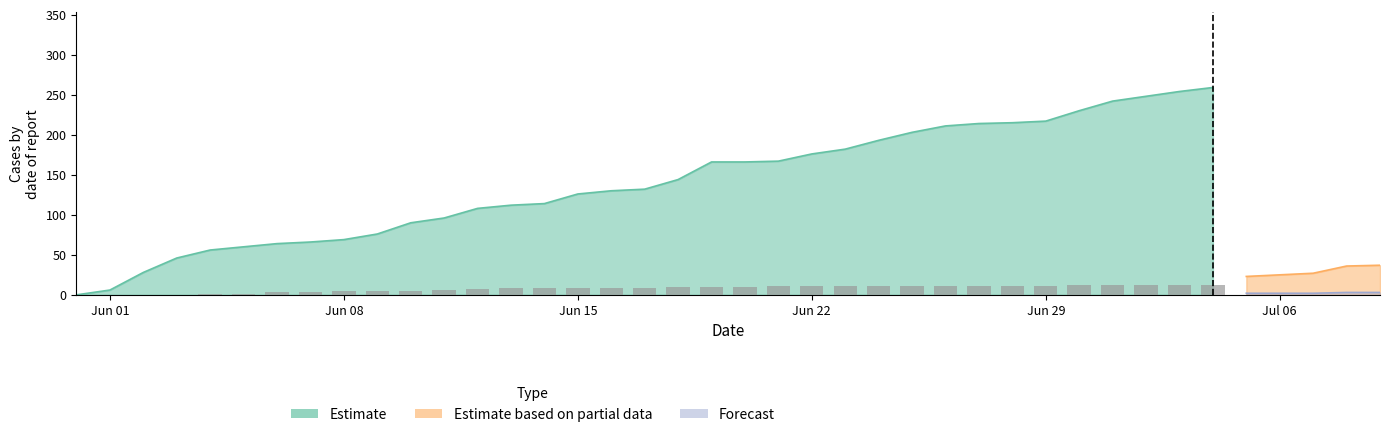

Does the chart contain any negative values?

No